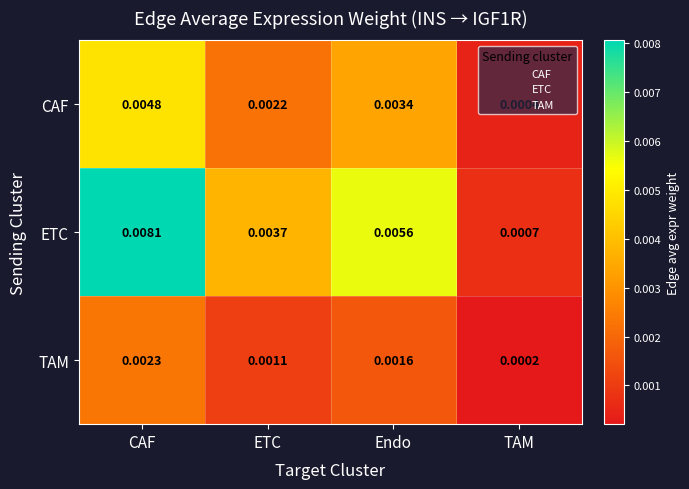

Which label corresponds to the smallest value in the chart?

TAM